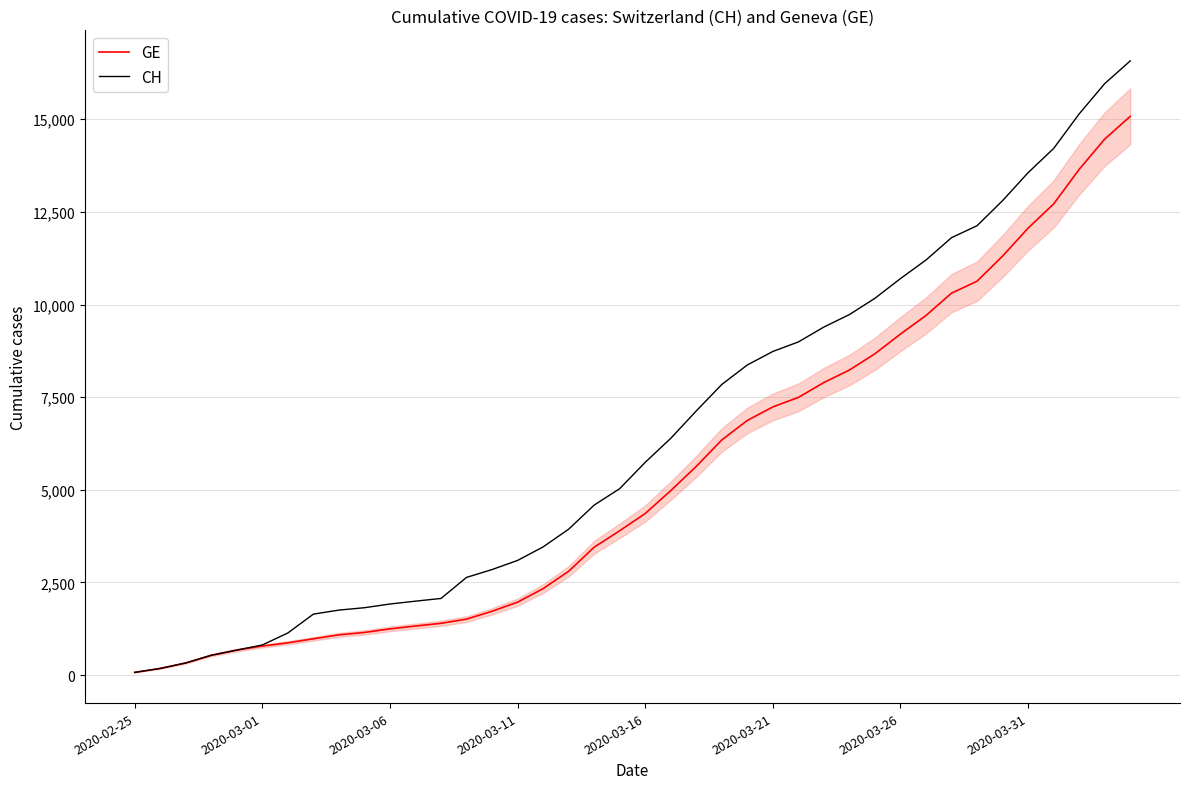

Which series has the widest spread of values?

CH